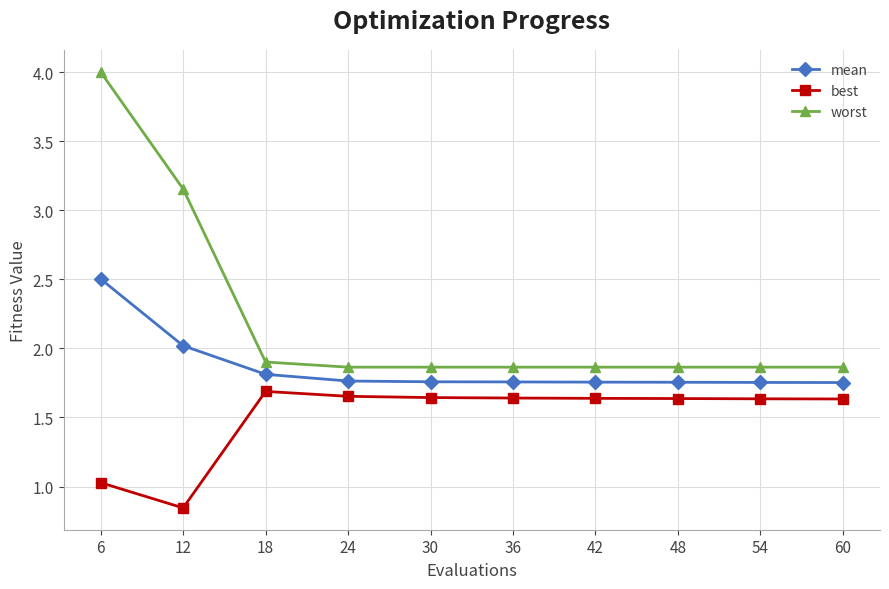

Which series has the widest spread of values?

worst